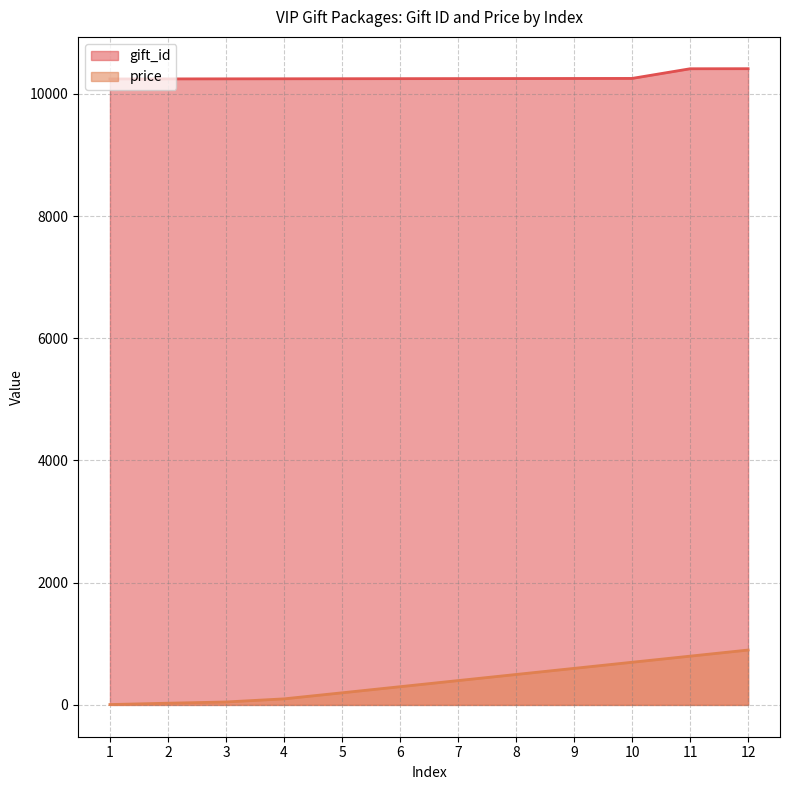

Reading left to right, transcribe all the data shown in this chart.

gift_id: 10244	10245	10246	10247	10248	10249	10250	10251	10252	10253	10411	10412
price: 6	28	48	99	198	298	398	498	598	698	798	898